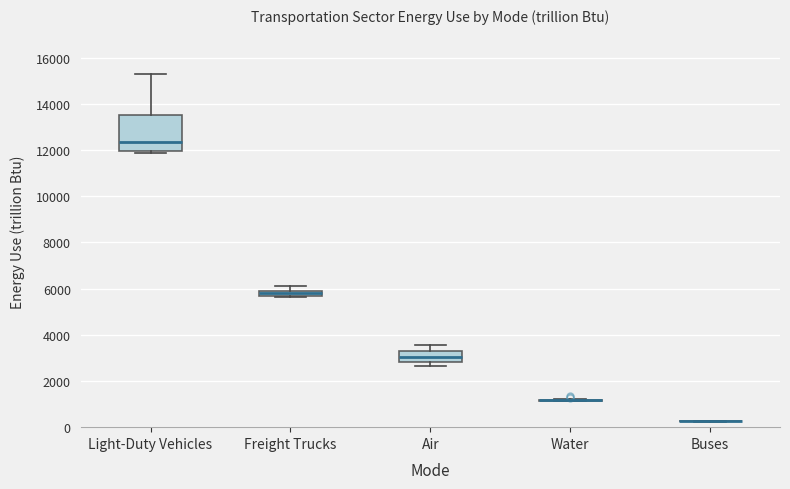

Where does the upper whisker of the box for Freight Trucks end on the y-axis? The values are not printed on the chart, so give them approximately, as read against the axis.

6200